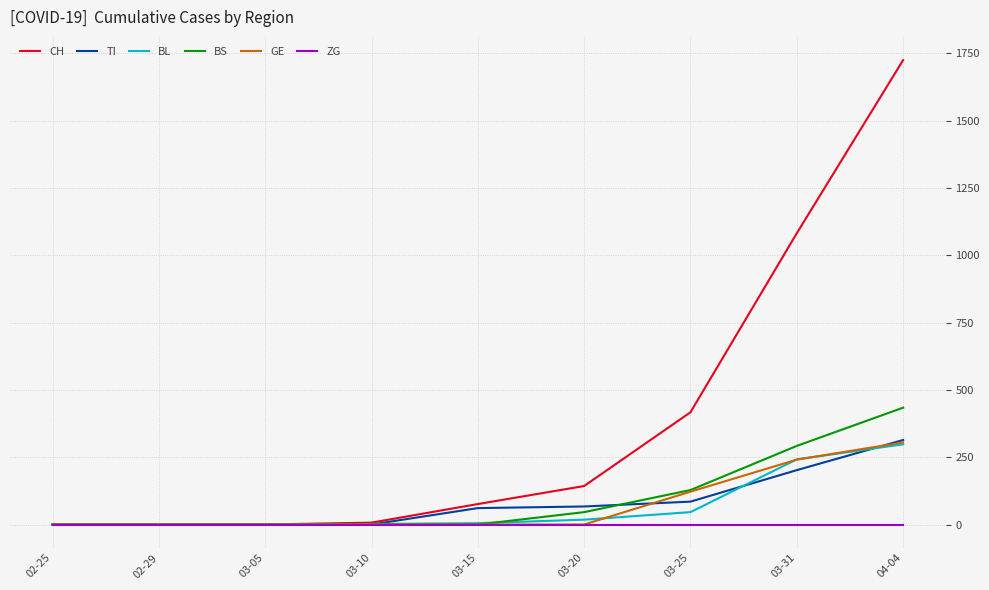

What is the difference between the highest and lowest values at 03-15?

76